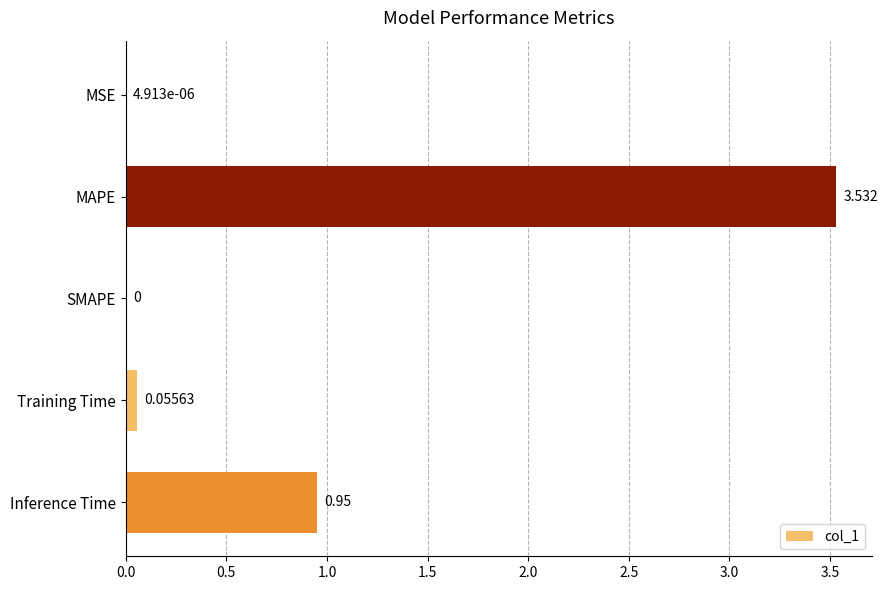

Where is the data nearest to the value 1?

Inference Time